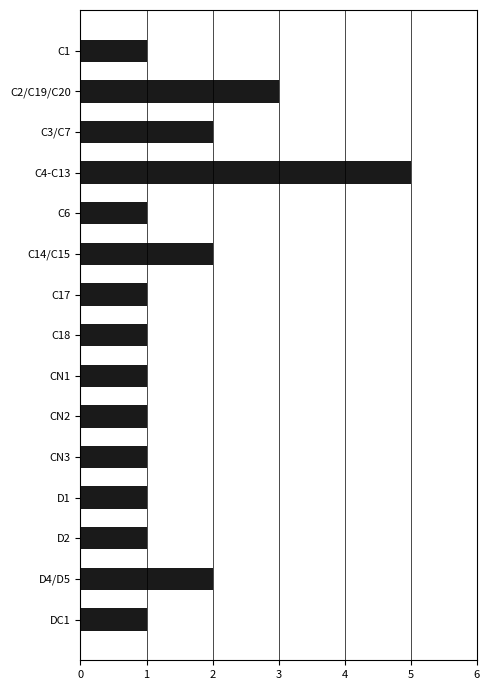

What is the smallest value displayed?

1